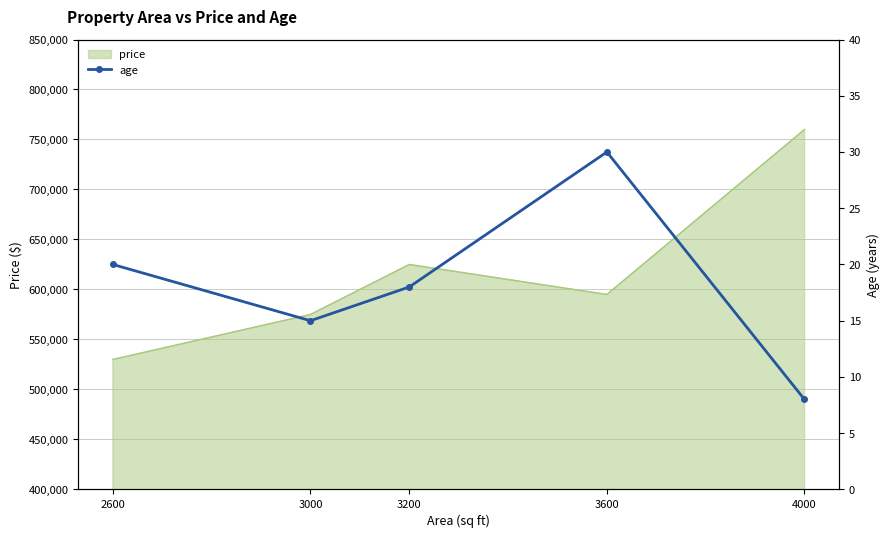

What is the minimum value for price?

530000